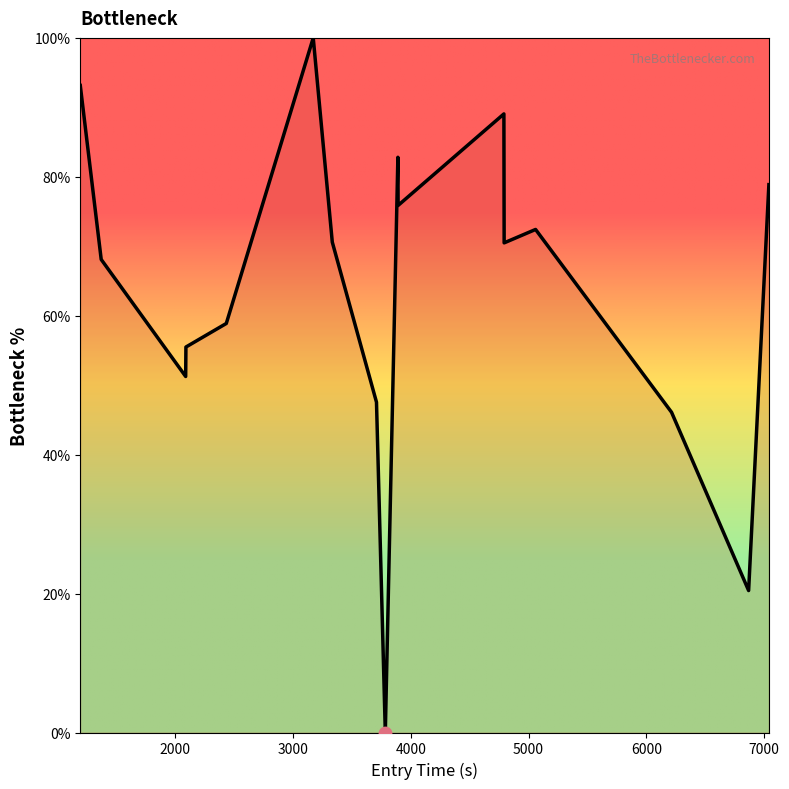

How many lines are shown in the chart?

1